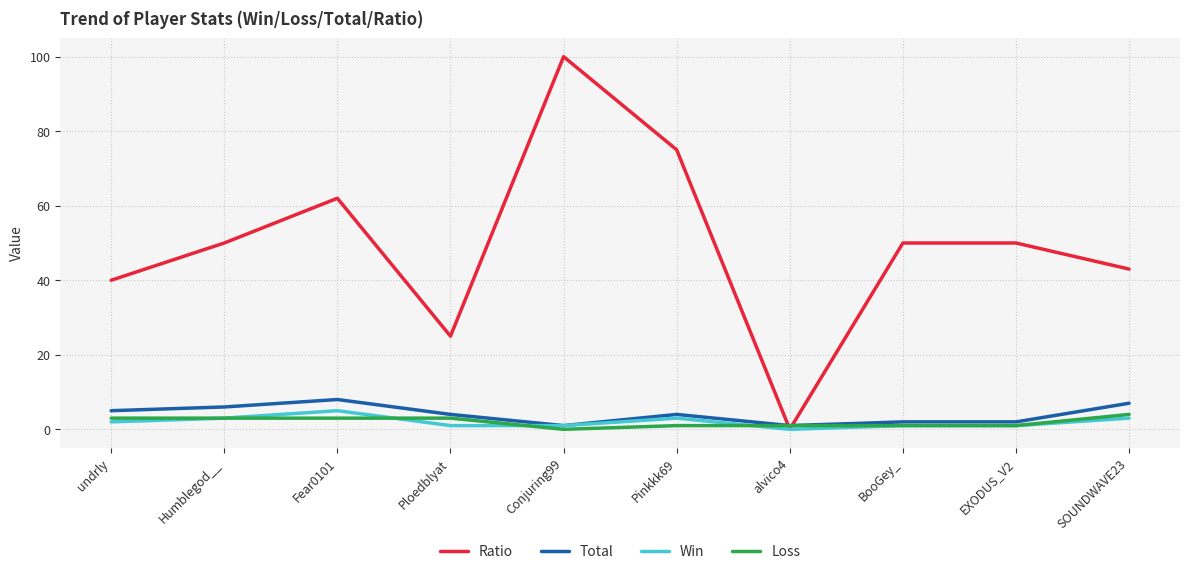

Which series has the largest total across all categories?

Ratio